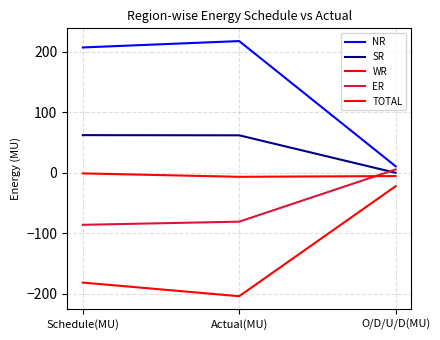

What is the value of the NR point at the 2nd from the left?

217.2